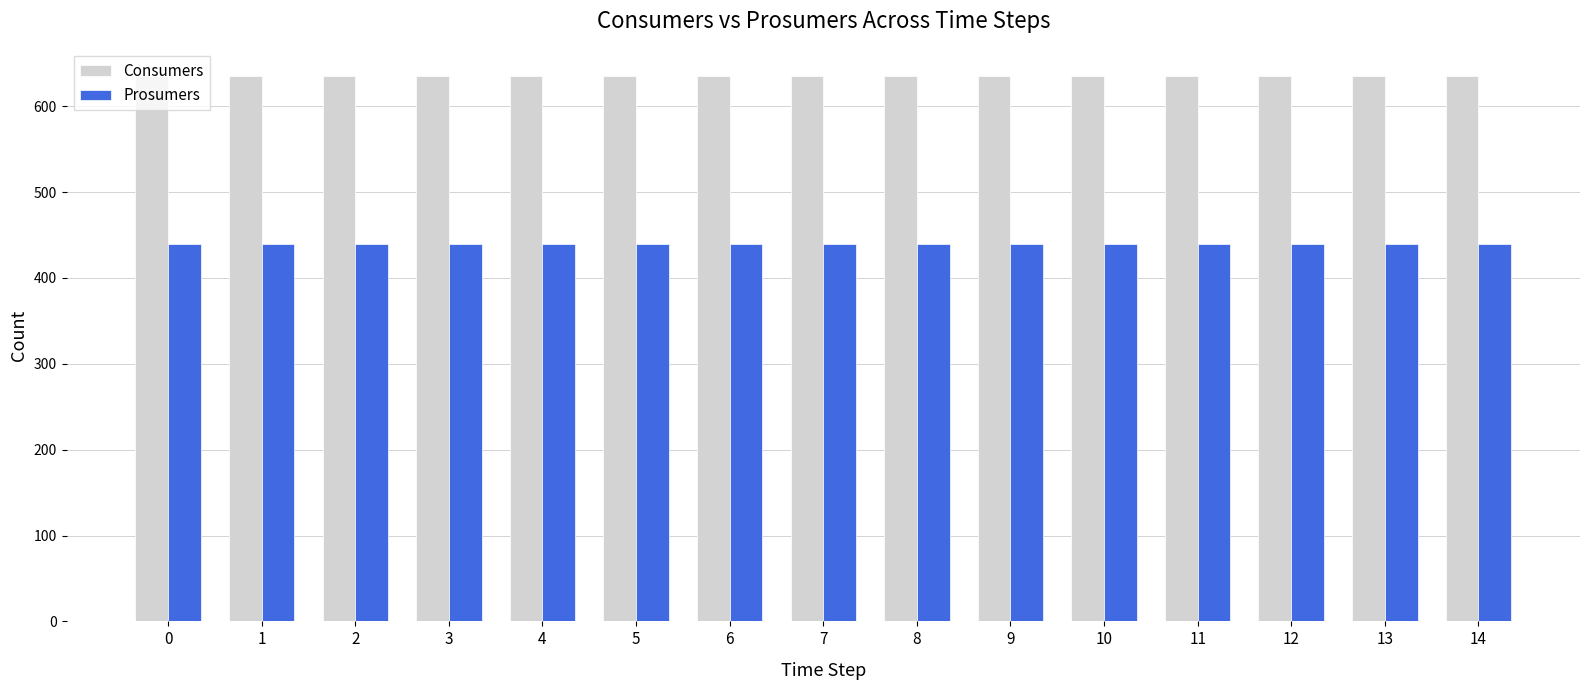

What is the value of the Prosumers bar at the 6th from the left?

440